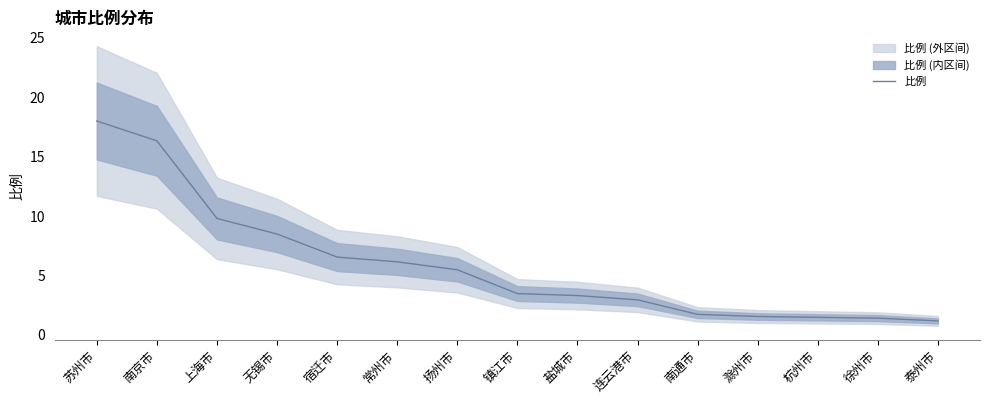

Approximately how many times larger is the value at 杭州市 compared to 滁州市?

1.0